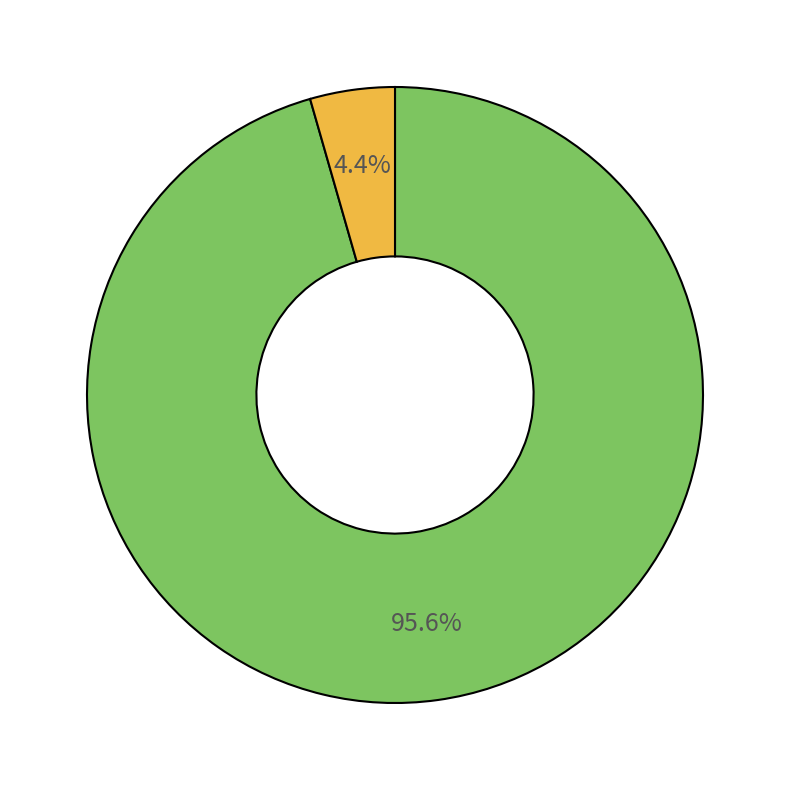

Is there any slice that represents more than half of the pie?

Yes